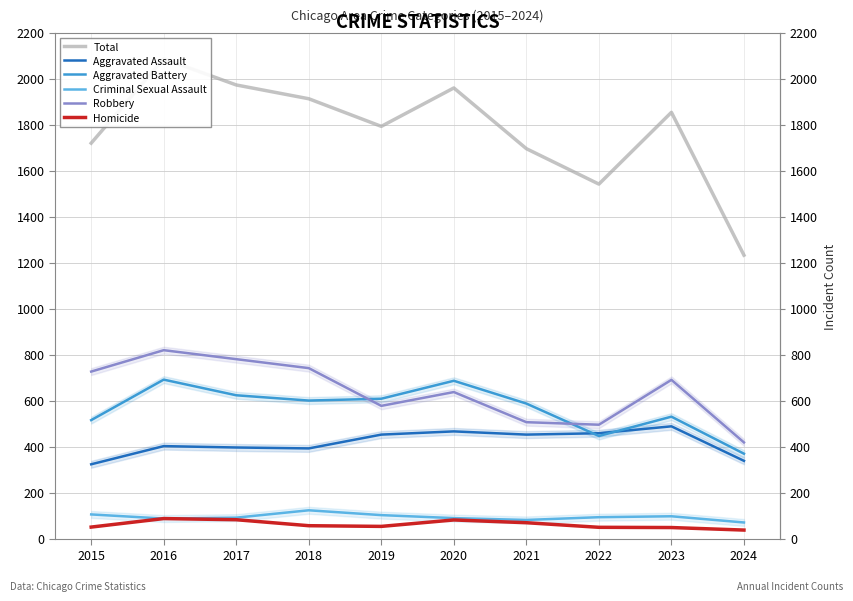

What are all the series names shown in the legend?

Total, Aggravated Assault, Aggravated Battery, Criminal Sexual Assault, Robbery, Homicide